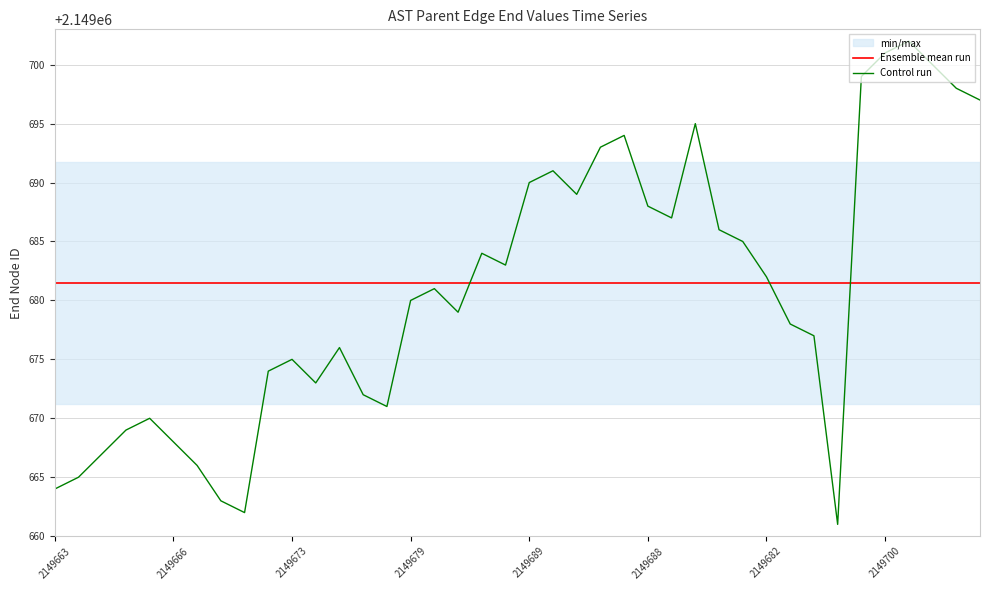

Which series ends up on top after the final intersection of Control run and Ensemble mean run?

Control run